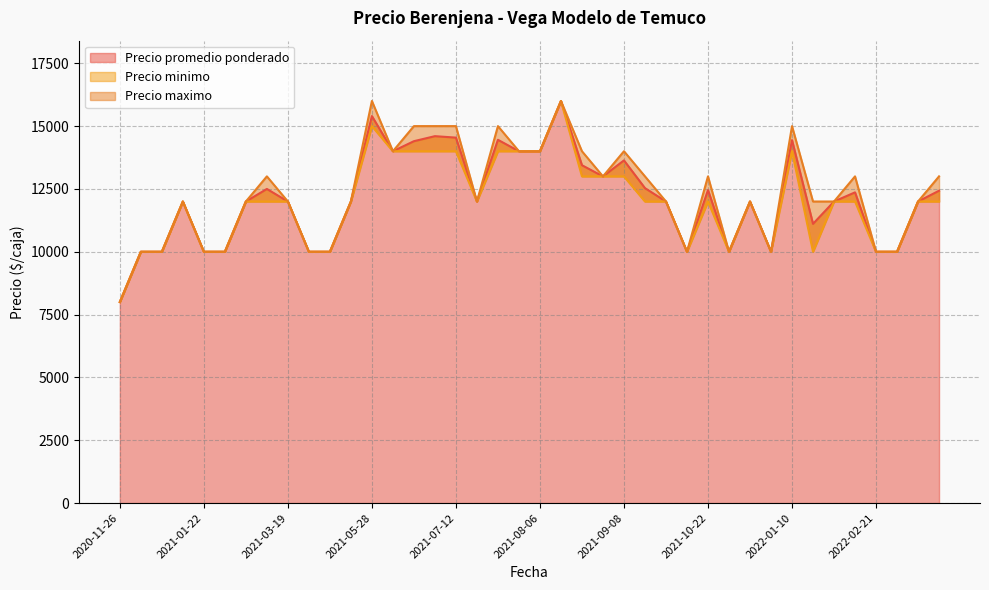

True or false: Precio promedio ponderado and Precio maximo intersect in this chart.

False